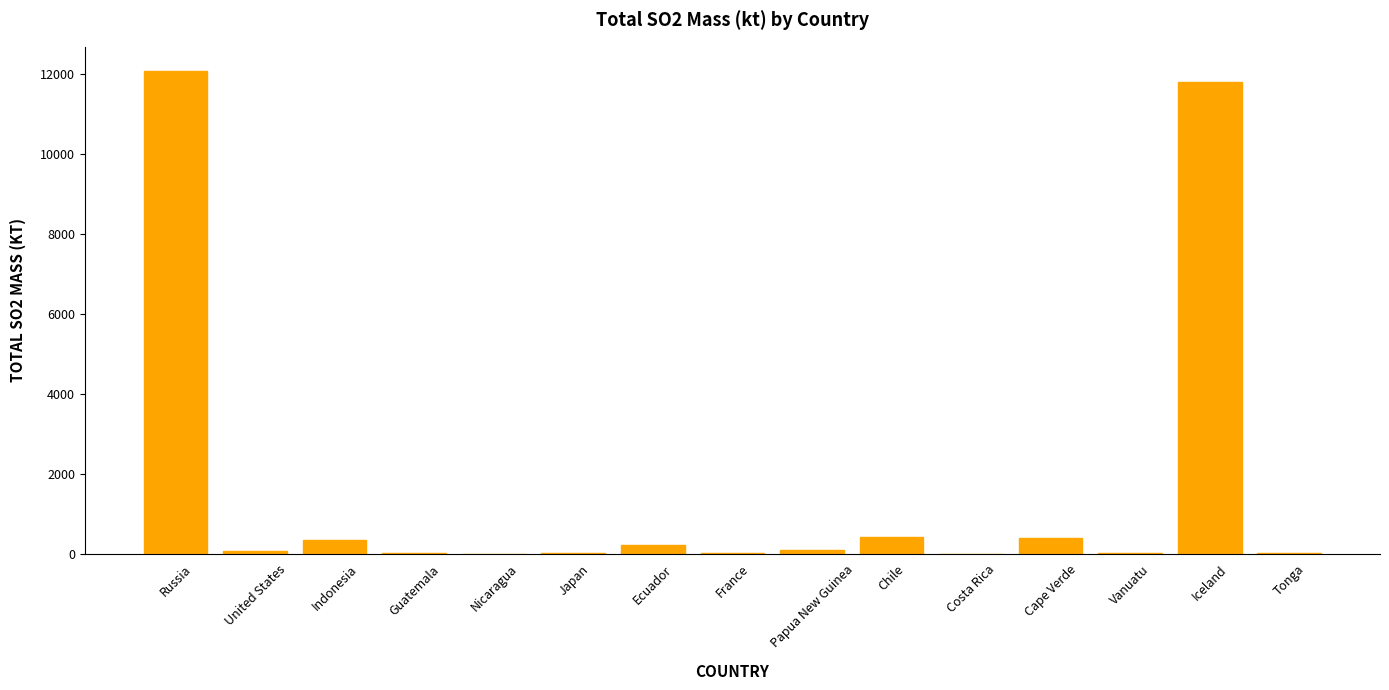

What is the greatest value displayed?

12076.0